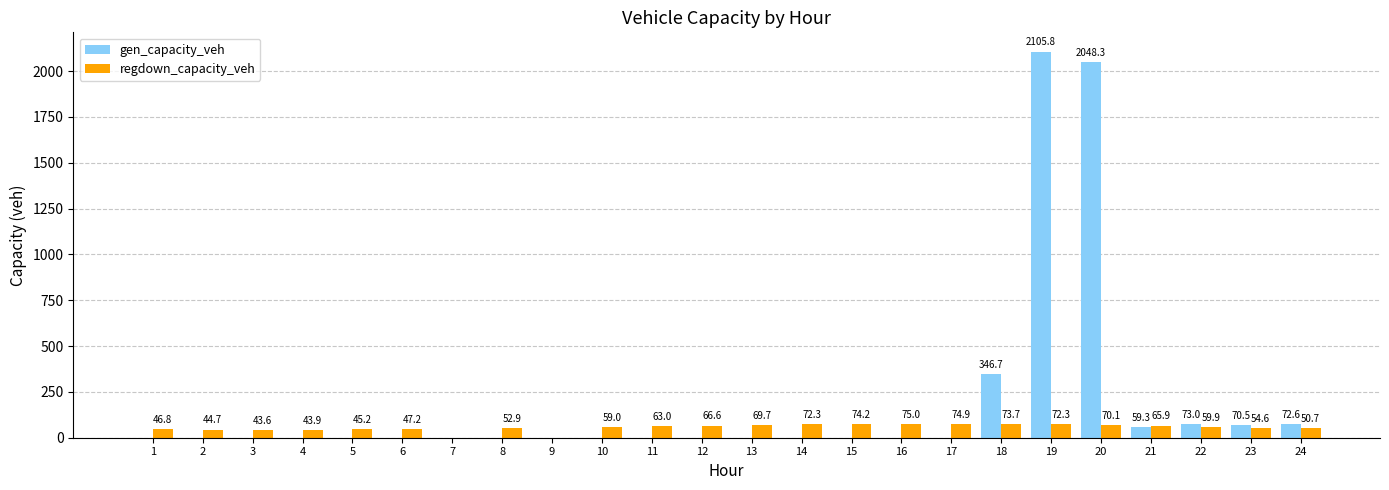

Which series changed the most between 8 and 14?

regdown_capacity_veh